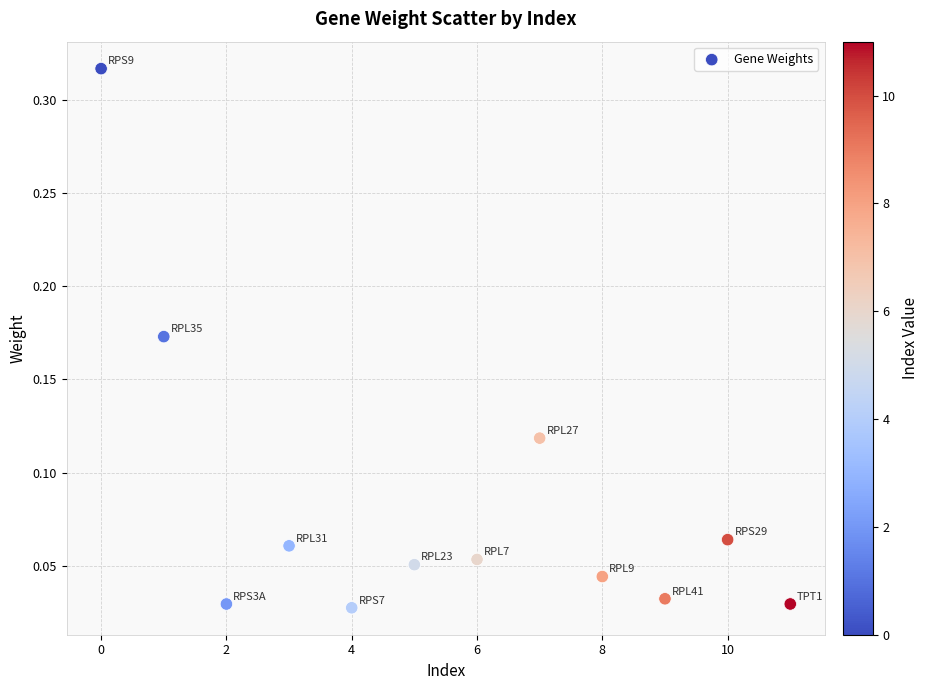

What is the range of X values (max minus min)?

11.0